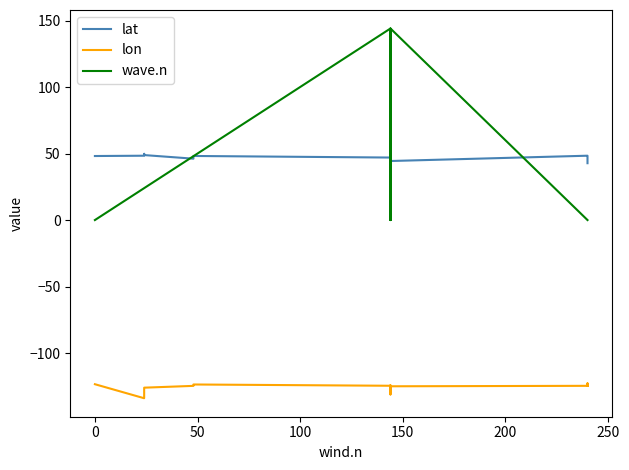

After their last crossing, which series has the higher values: lat or wave.n?

lat